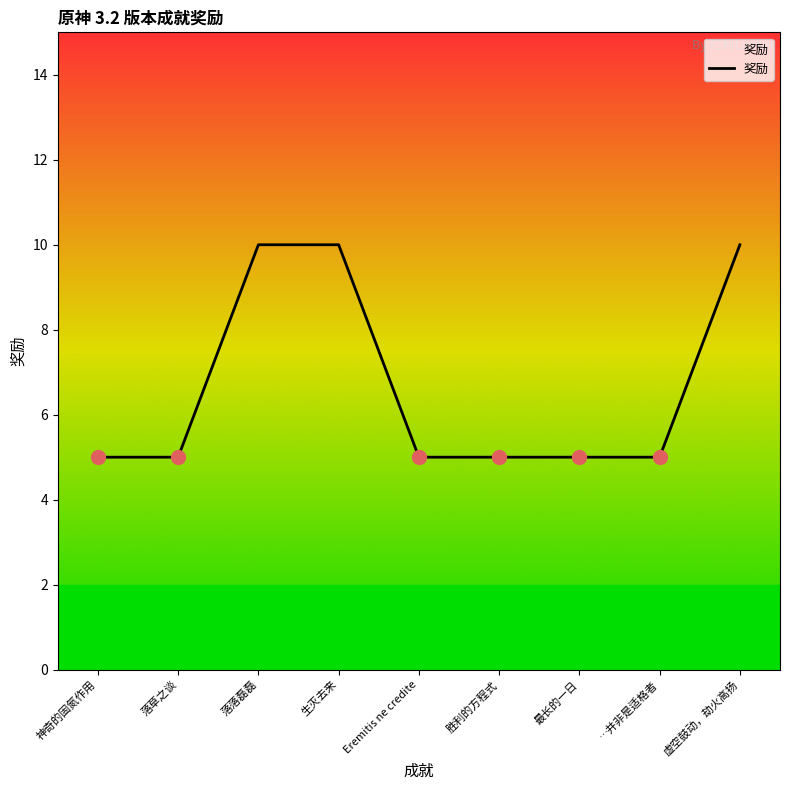

What is the difference between the maximum and minimum values?

5